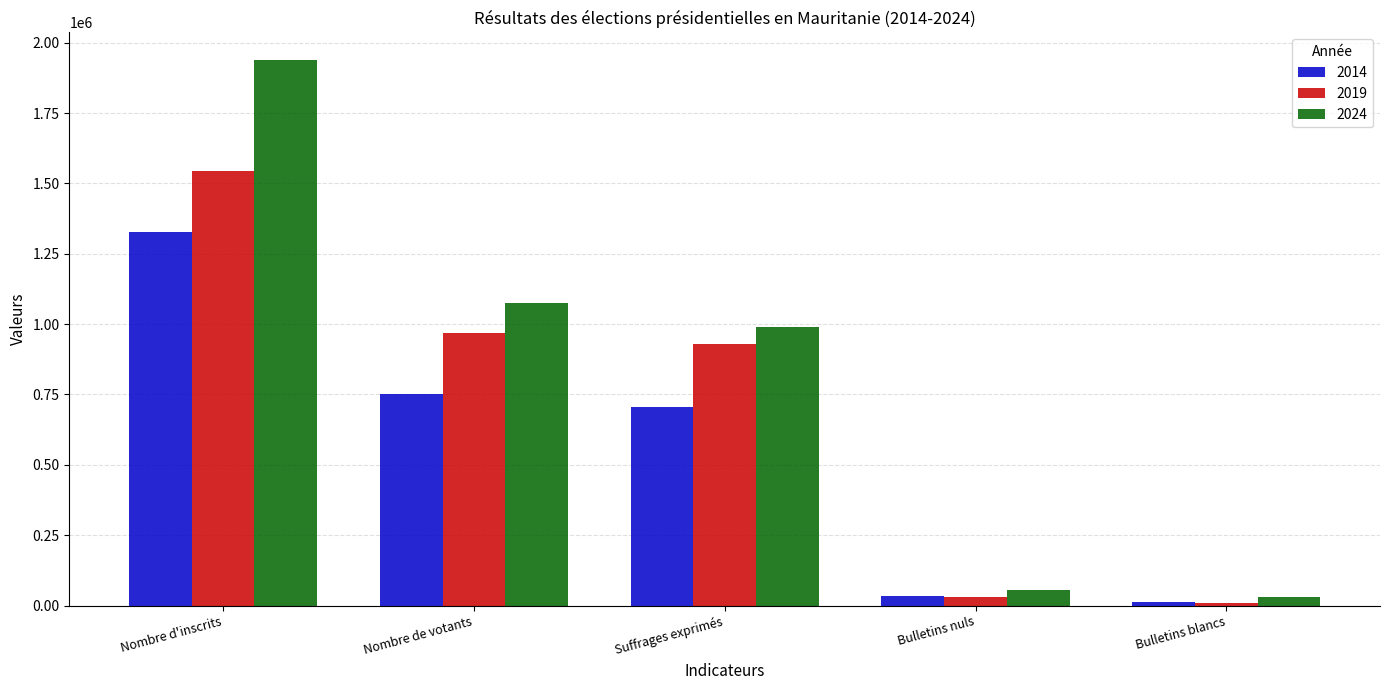

What is the minimum value for 2019?

9484